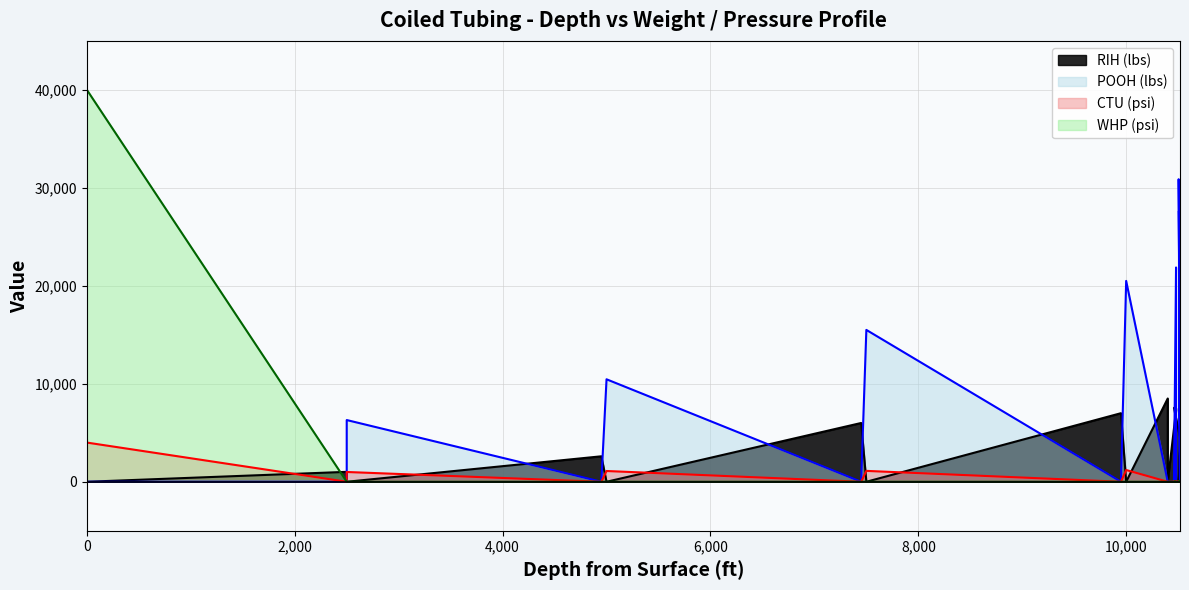

How many positive values does the RIH (lbs) series have?

10